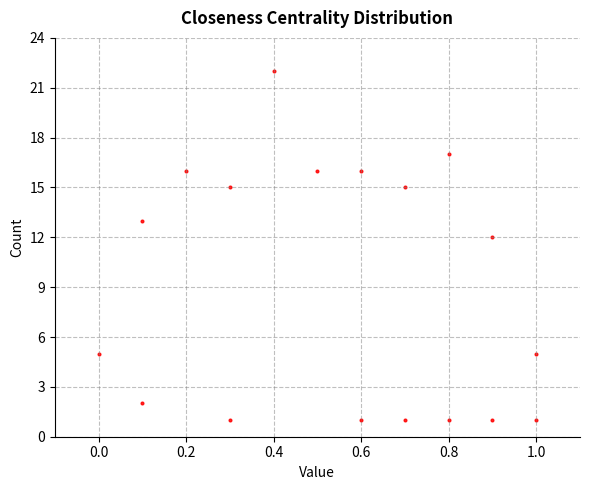

What is the range of Y values (max minus min)?

21